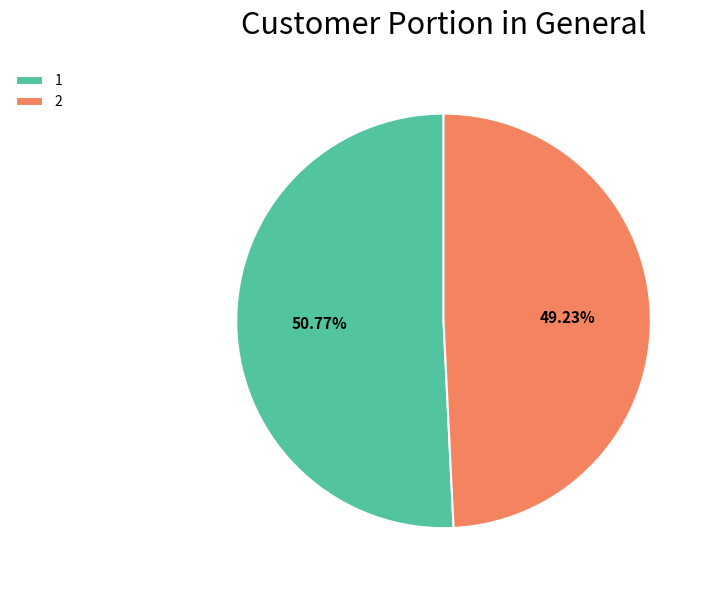

Rank the categories by value from highest to lowest.

1, 2